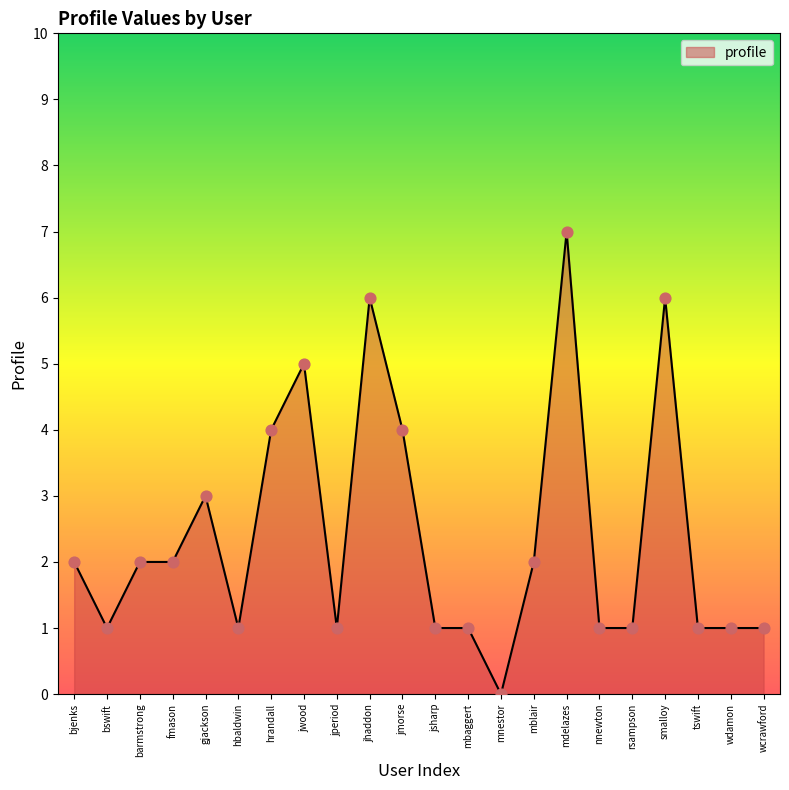

What is the change in value from jsharp to mblair?

+1